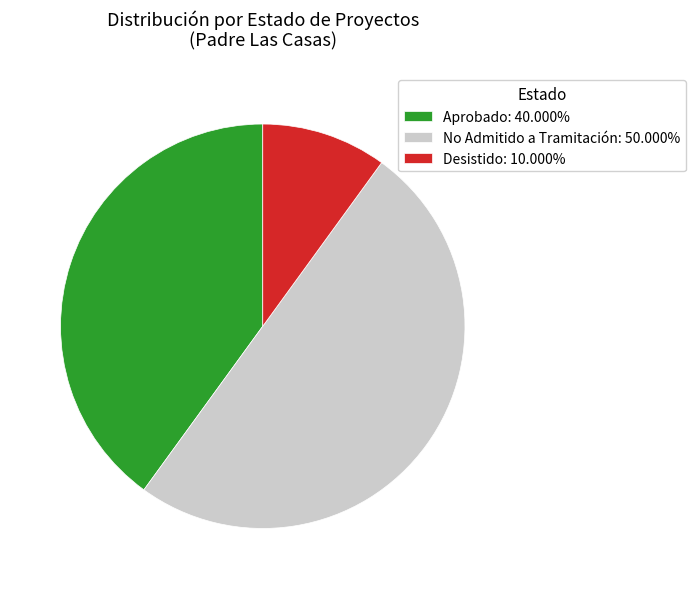

How many segments does this pie chart have?

3